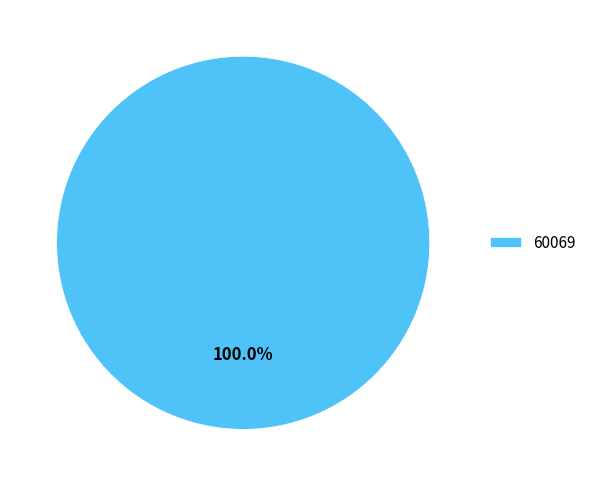

Count the number of slices in the pie.

1